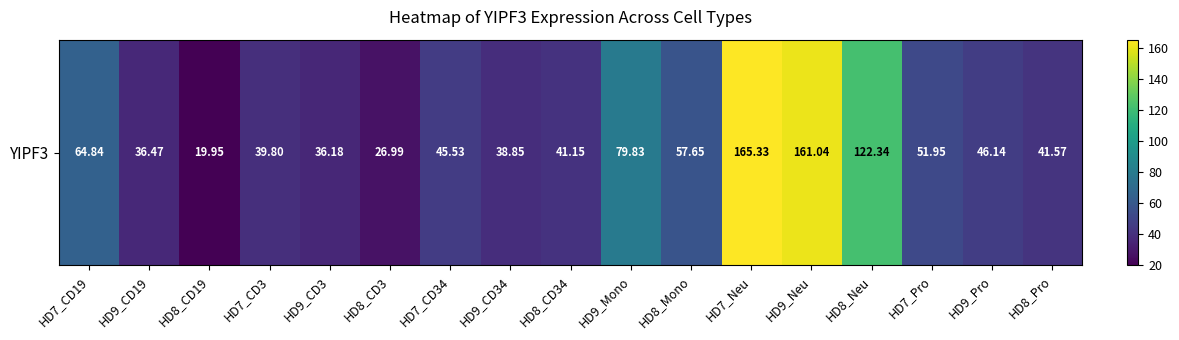

Reading right to left, transcribe all the data shown in this chart.

41.6	46.1	52.0	122.3	161.0	165.3	57.6	79.8	41.1	38.9	45.5	27.0	36.2	39.8	19.9	36.5	64.8